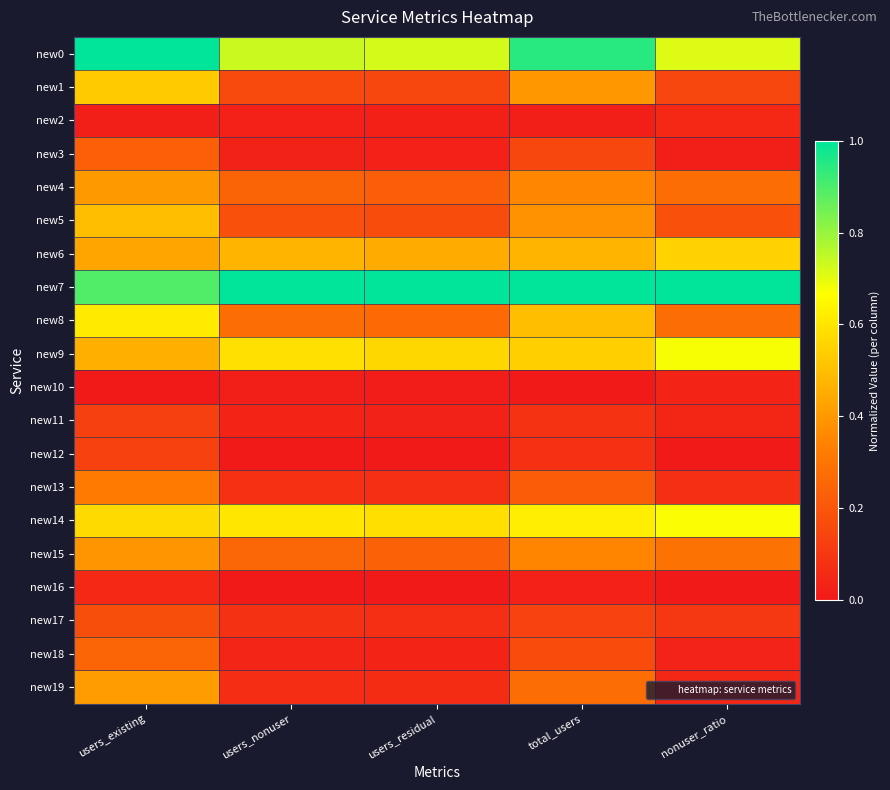

Between users_residual and total_users, which is larger?

total_users